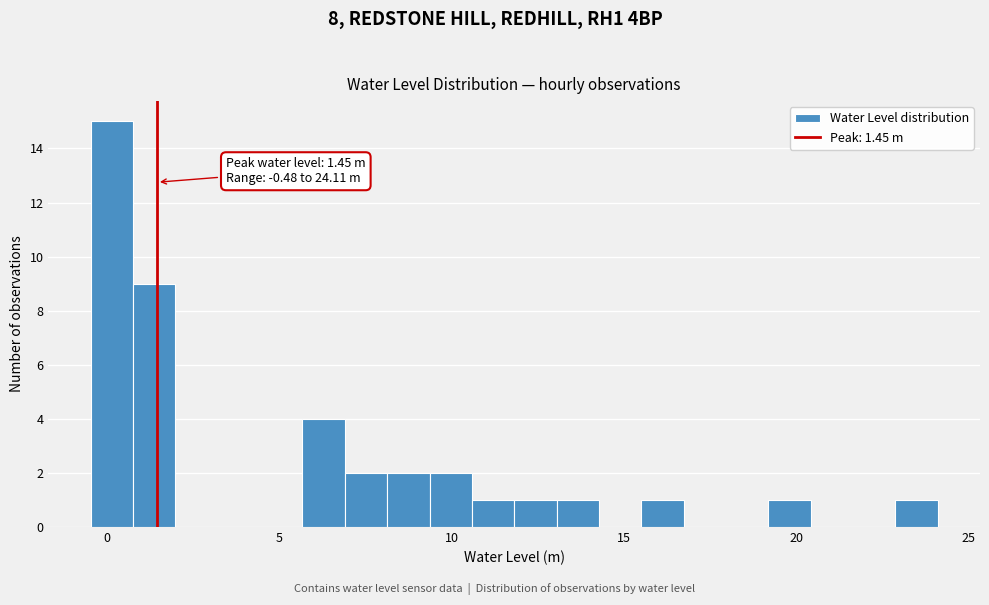

Around what value on the x-axis is the tallest bar? Give the approximate position of its centre, as read against the axis.

0.0